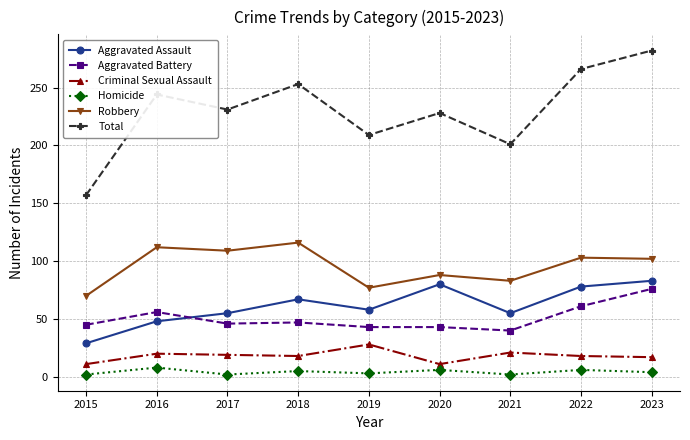

How many distinct data groups are displayed?

6